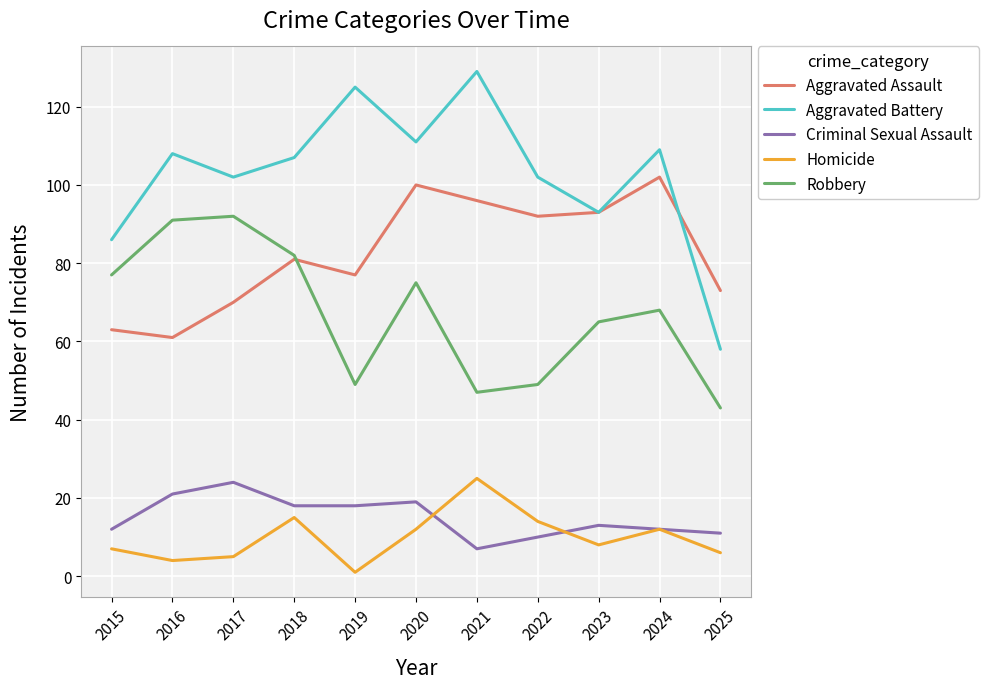

What are all the series names shown in the legend?

Aggravated Assault, Aggravated Battery, Criminal Sexual Assault, Homicide, Robbery